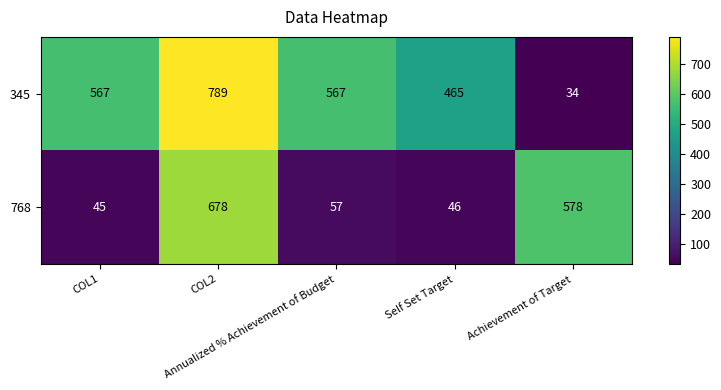

At COL1, list the series in order from largest to smallest.

345, 768